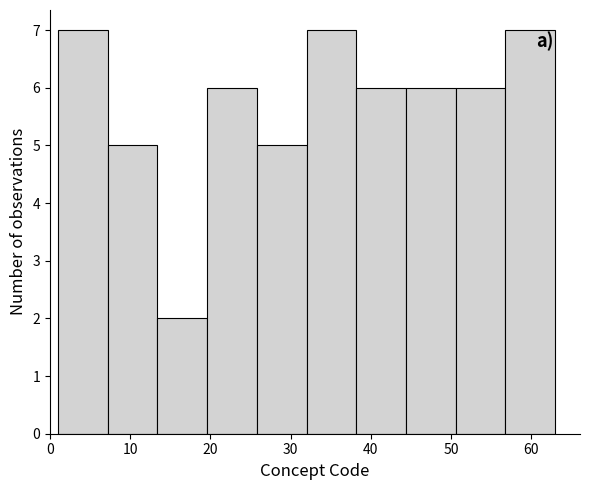

Reading left to right, transcribe this chart: for each bar, give the range it covers on the x-axis and its height. Neither the bar edges nor the heights are printed on the chart, so give them approximately, as read against the axes.

1.0 to 7.2: 7
7.2 to 13.4: 5
13.4 to 19.6: 2
19.6 to 25.8: 6
25.8 to 32.0: 5
32.0 to 38.2: 7
38.2 to 44.4: 6
44.4 to 50.6: 6
50.6 to 56.8: 6
56.8 to 63.0: 7